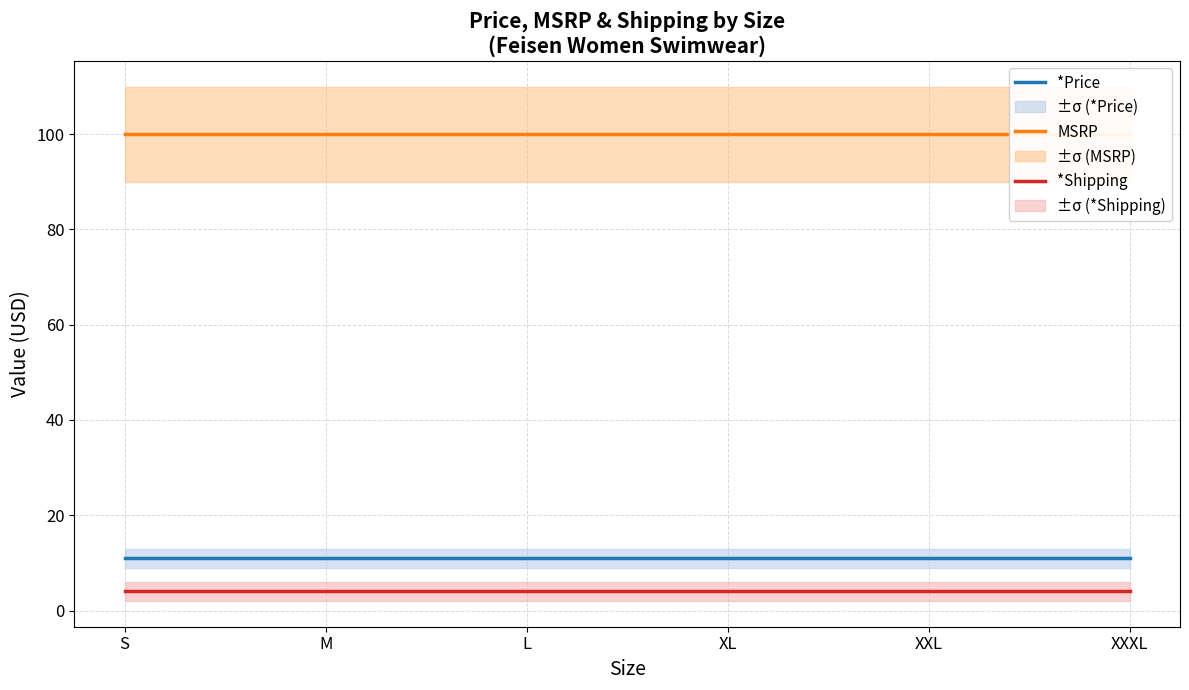

Reading left to right, extract all data points from this chart.

*Price: S=11	M=11	L=11	XL=11	XXL=11	XXXL=11
MSRP: S=100	M=100	L=100	XL=100	XXL=100	XXXL=100
*Shipping: S=4	M=4	L=4	XL=4	XXL=4	XXXL=4